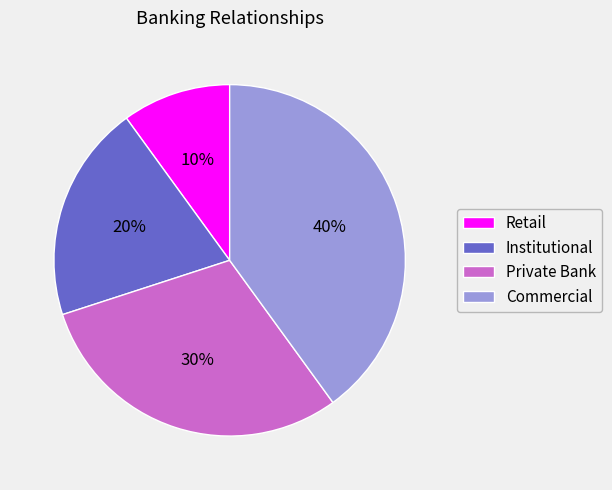

Do Institutional and Commercial together represent more than half of the pie?

Yes